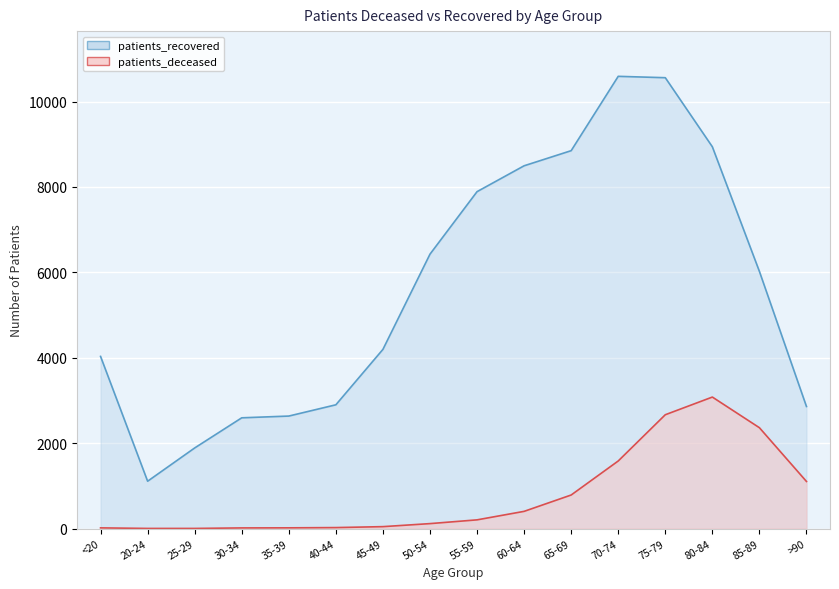

True or false: patients_deceased and patients_recovered intersect in this chart.

False